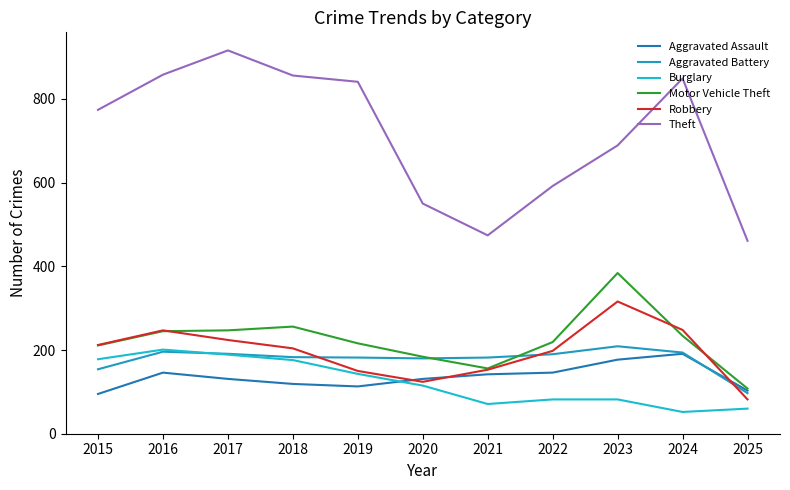

The value of Aggravated Assault at 2024 is 191. True or false?

True